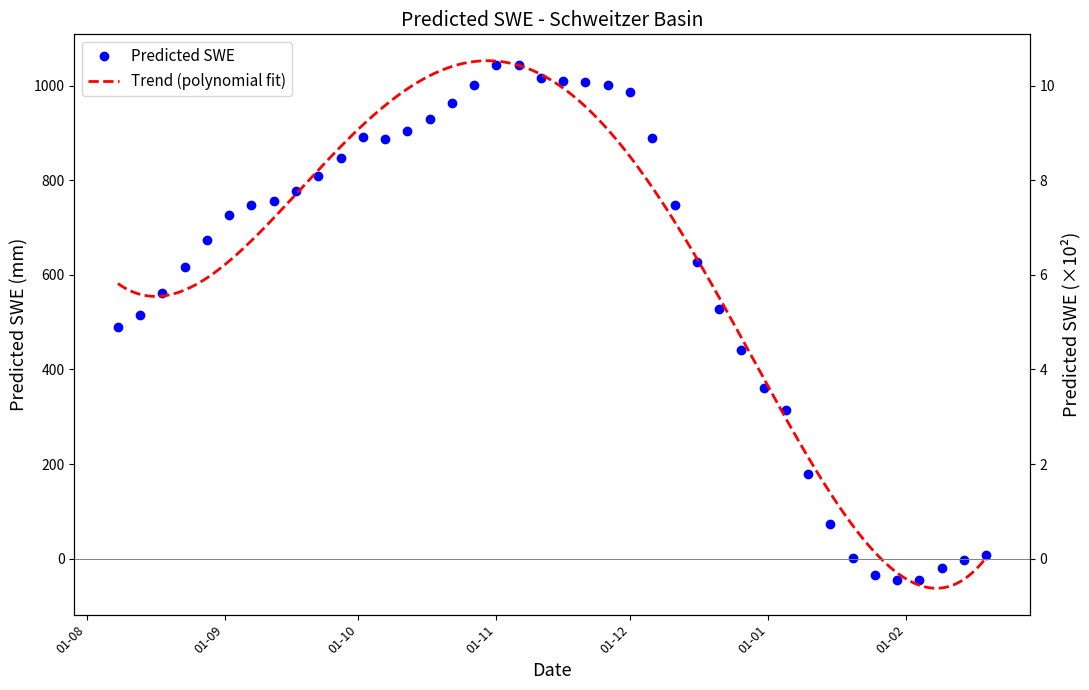

Which category has the lowest value across all series?

2015-01-30